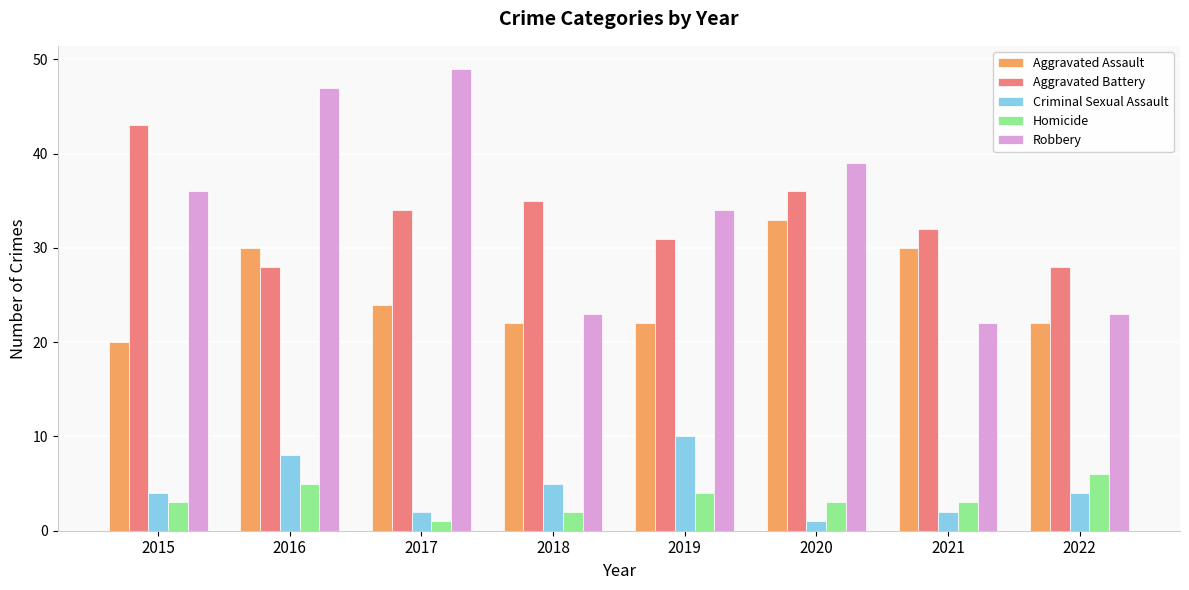

What is the value of the Homicide bar at the 3rd from the left?

1